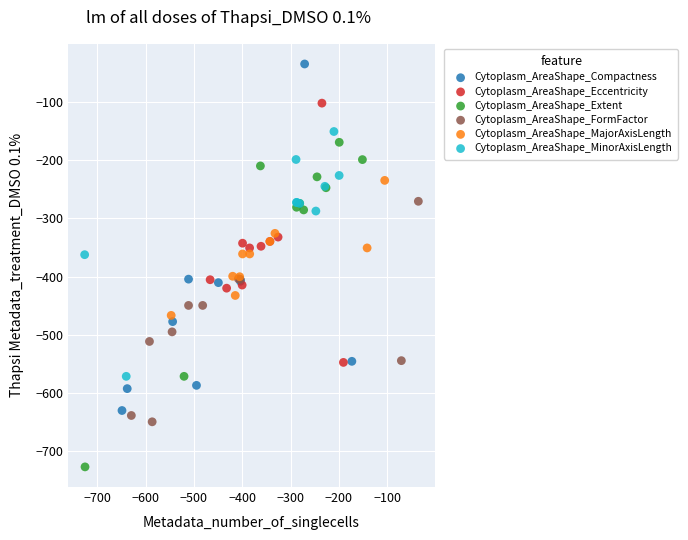

Which series reaches the minimum Y coordinate?

Cytoplasm_AreaShape_Extent